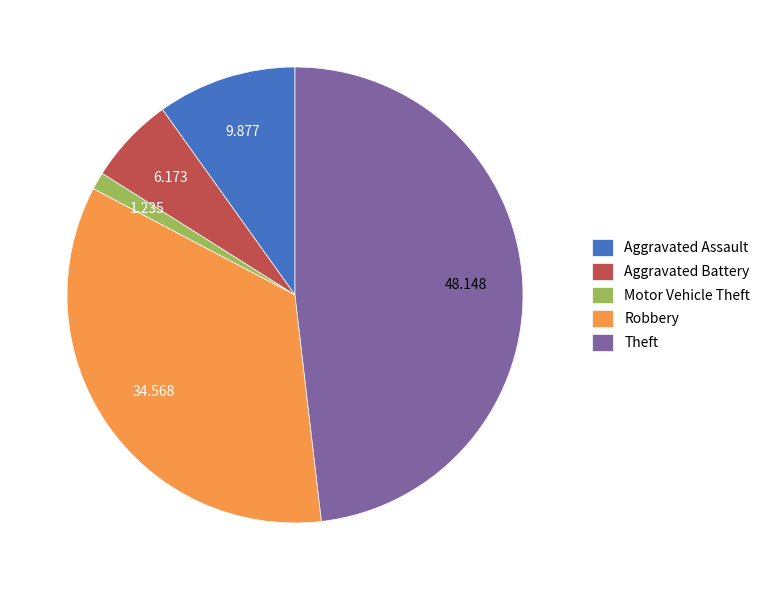

Is it true that Theft is 36% of the pie?

False